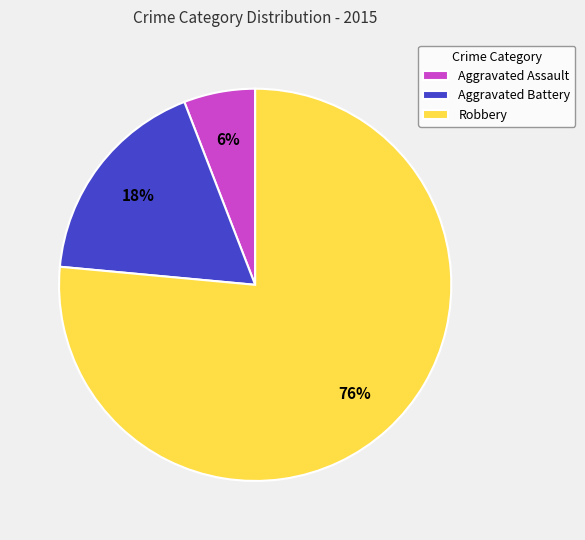

The Robbery slice represents 76% of the pie. True or false?

True